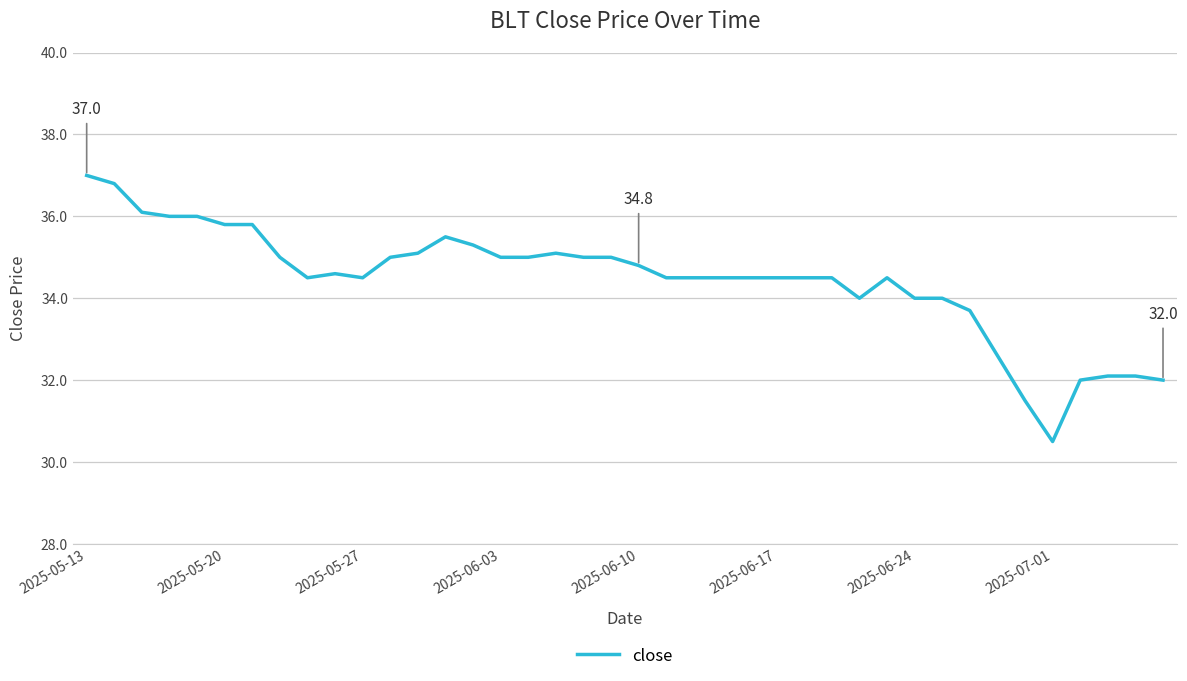

What is the greatest value displayed?

37.0